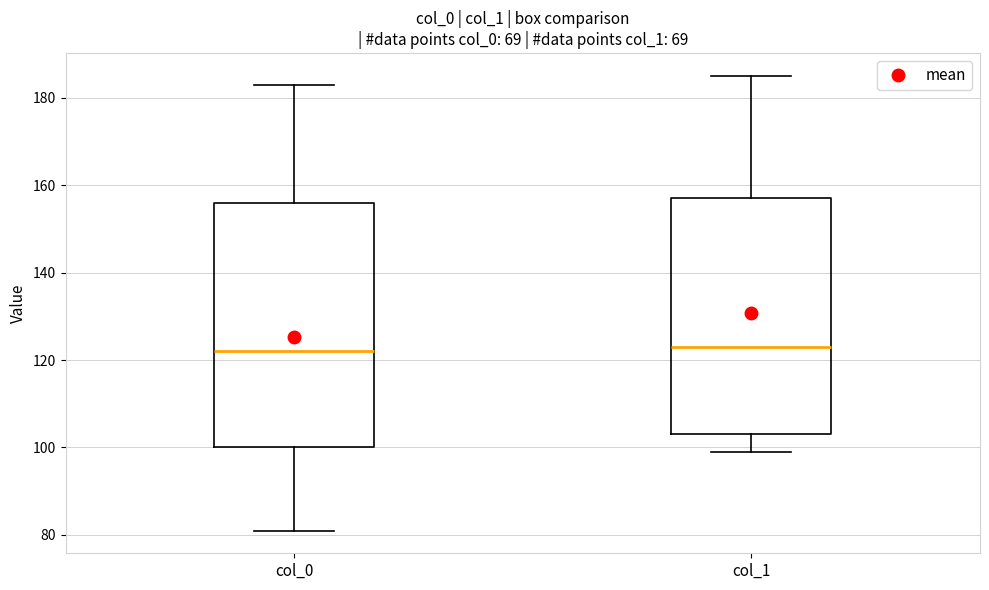

Reading left to right, transcribe this box plot: for each box, give where its median line is, the range the box spans, and where its two whiskers end, as read against the y-axis. The values are not printed on the chart, so give them approximately, as read against the axis.

col_0: median 122, box 100 to 156, whiskers 82 to 184
col_1: median 124, box 104 to 158, whiskers 100 to 186